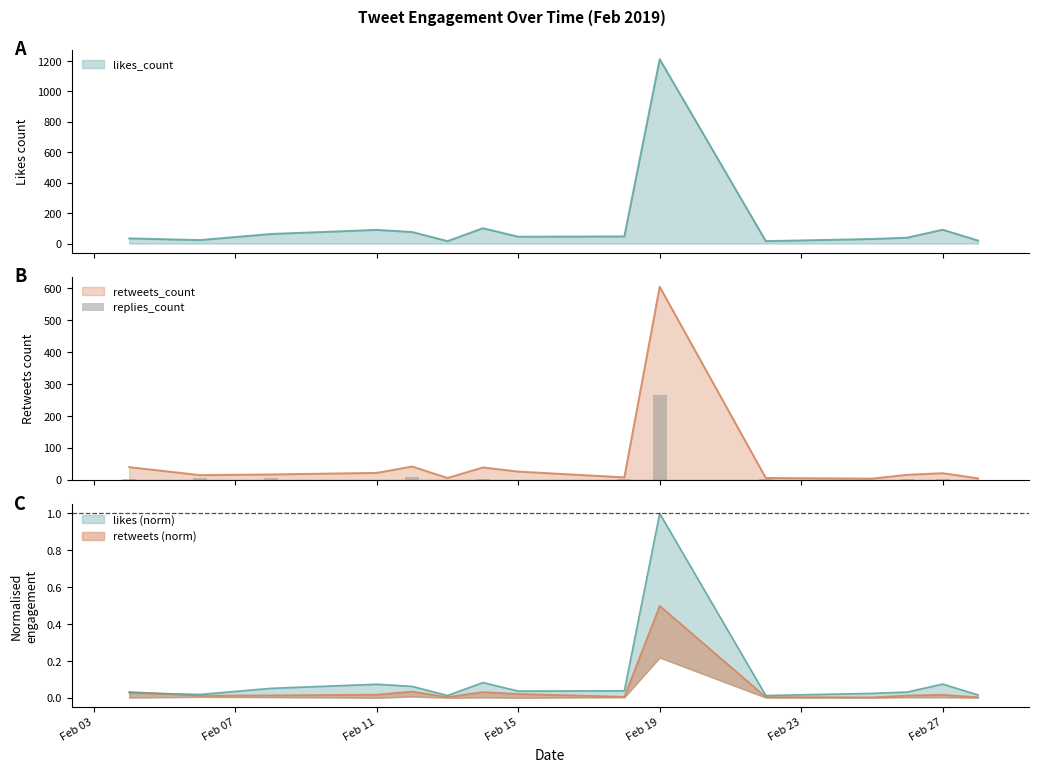

At which category is the sum across all series the highest?

Feb 19